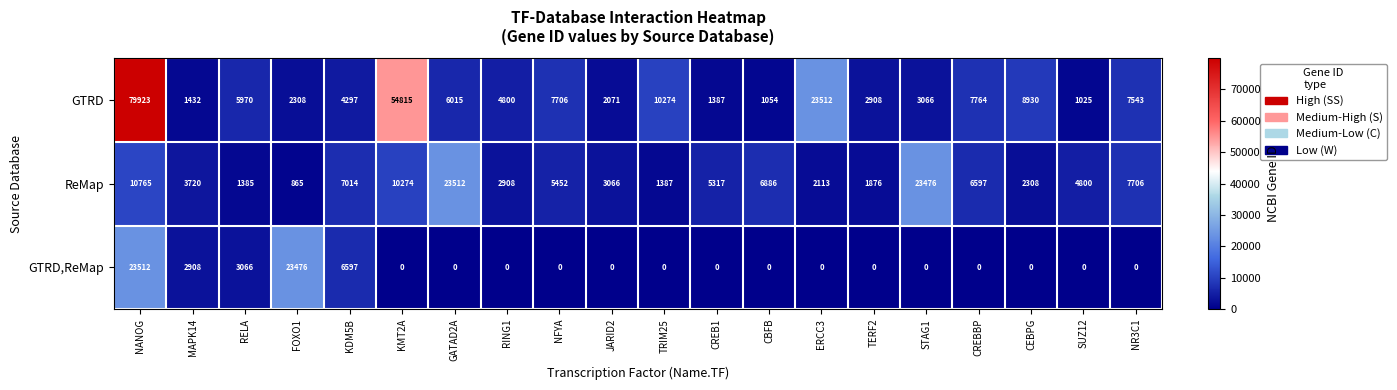

How many data points does each series have?

20